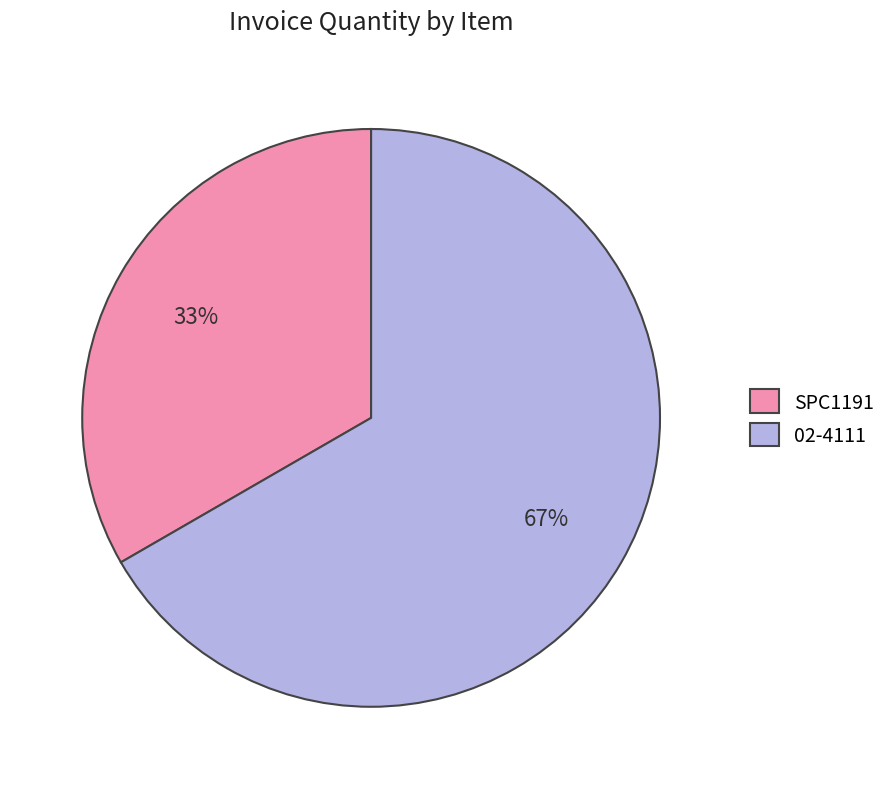

Which has a higher value, SPC1191 or 02-4111?

02-4111